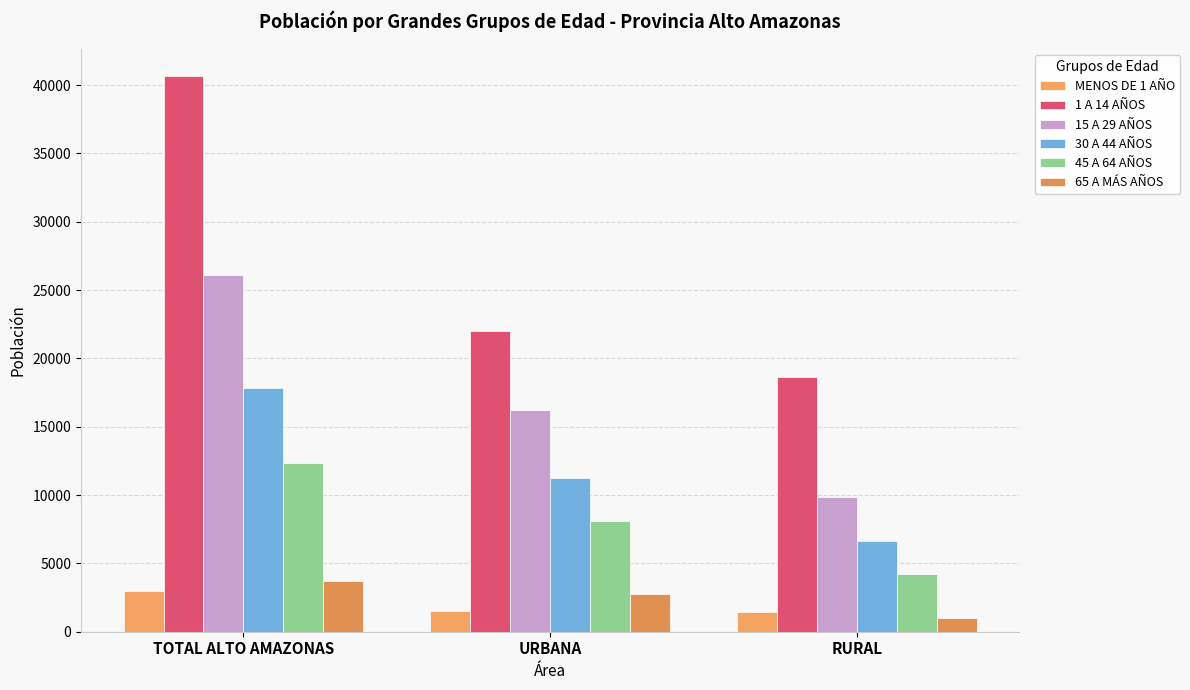

Count the 65 A MÁS AÑOS values in the range 992 to 3727.

3